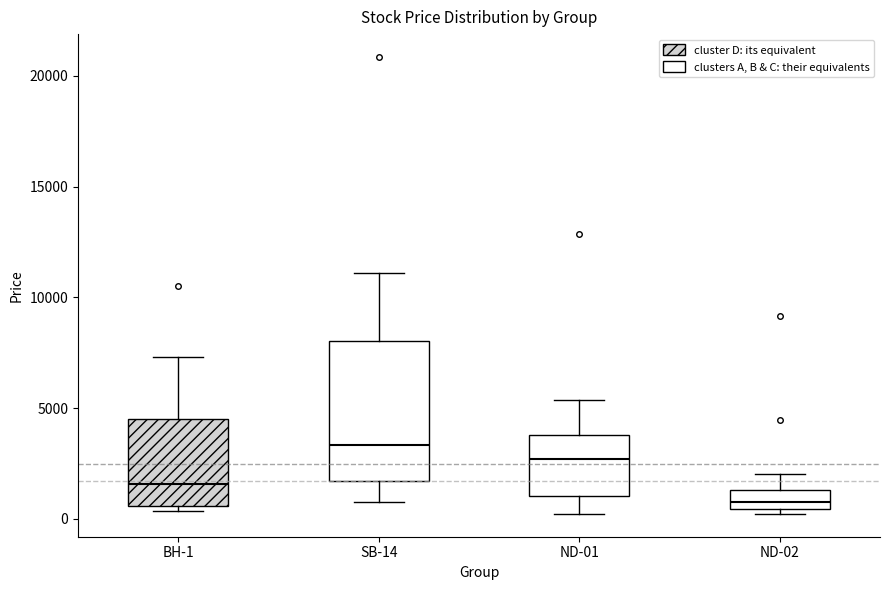

Reading left to right, transcribe this box plot: for each box, give where its median line is, the range the box spans, and where its two whiskers end, as read against the y-axis. The values are not printed on the chart, so give them approximately, as read against the axis.

BH-1: median 1500, box 500 to 4500, whiskers 500 (just below the box's lower edge) to 7500
SB-14: median 3500, box 1500 to 8000, whiskers 1000 to 11000
ND-01: median 2500, box 1000 to 4000, whiskers 0 to 5500
ND-02: median 1000, box 500 to 1500, whiskers 0 to 2000